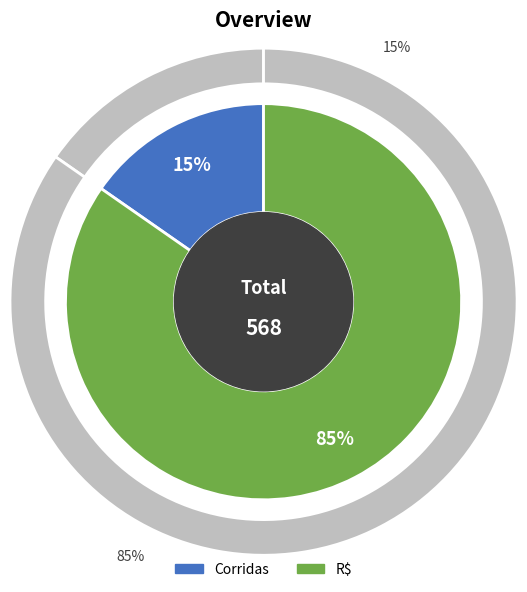

Is R$ the majority of the pie?

Yes